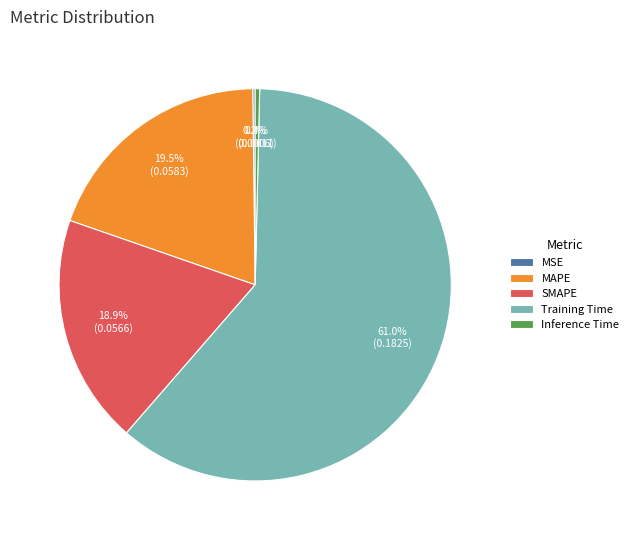

Does MAPE account for over 50% of the chart?

No